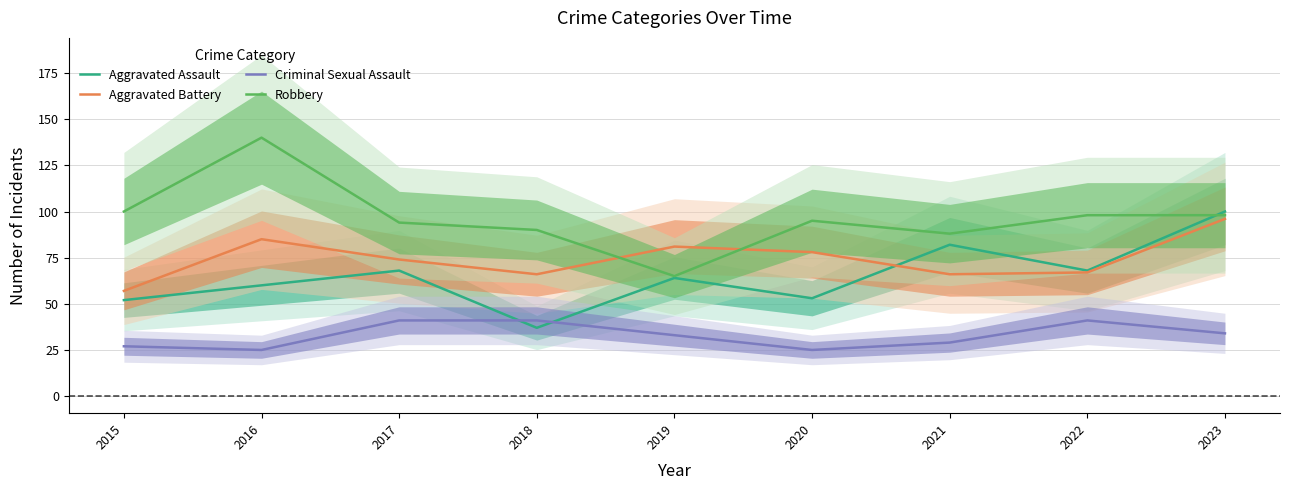

What is the lowest value of the Robbery series?

65